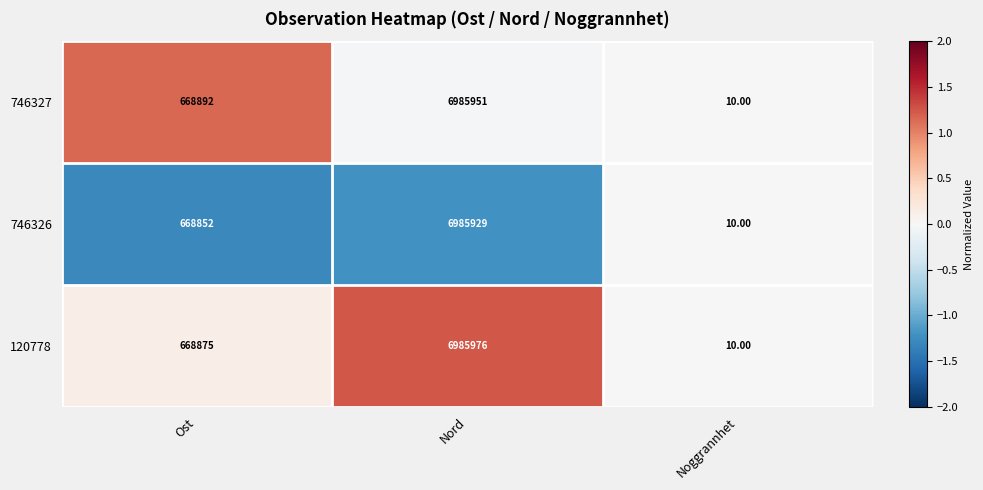

Between Ost and Noggrannhet, which series saw the biggest shift?

746327